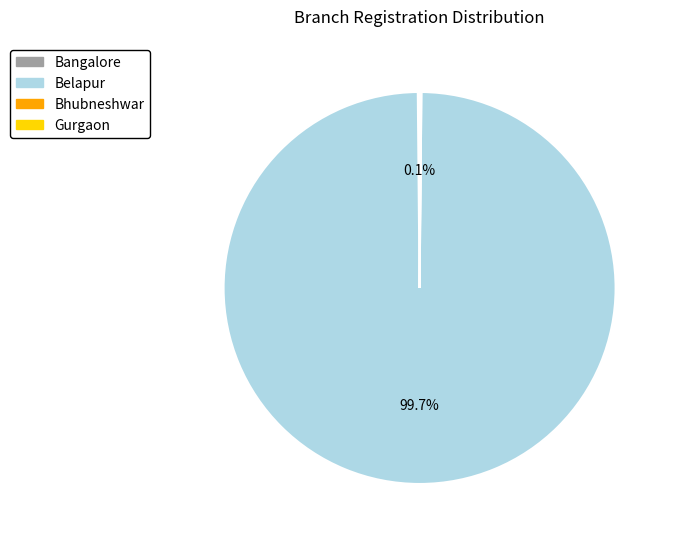

Is there a majority slice in this chart?

Yes